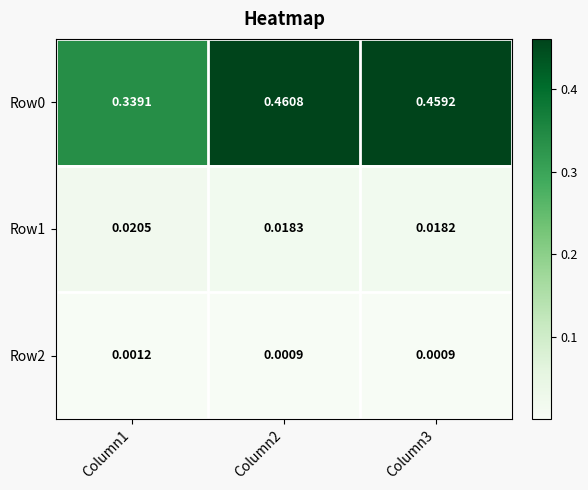

Is the value of Row2 at Column1 greater than the value of Row0 at Column3?

No